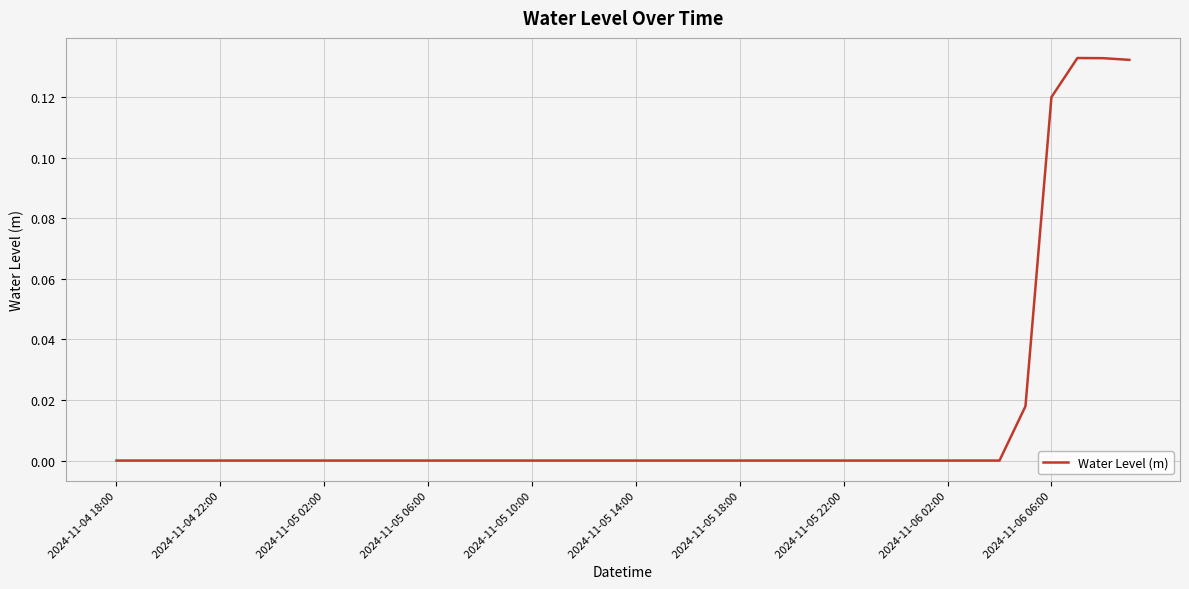

What is the label of the 40th point from the right?

2024-11-04 18:00